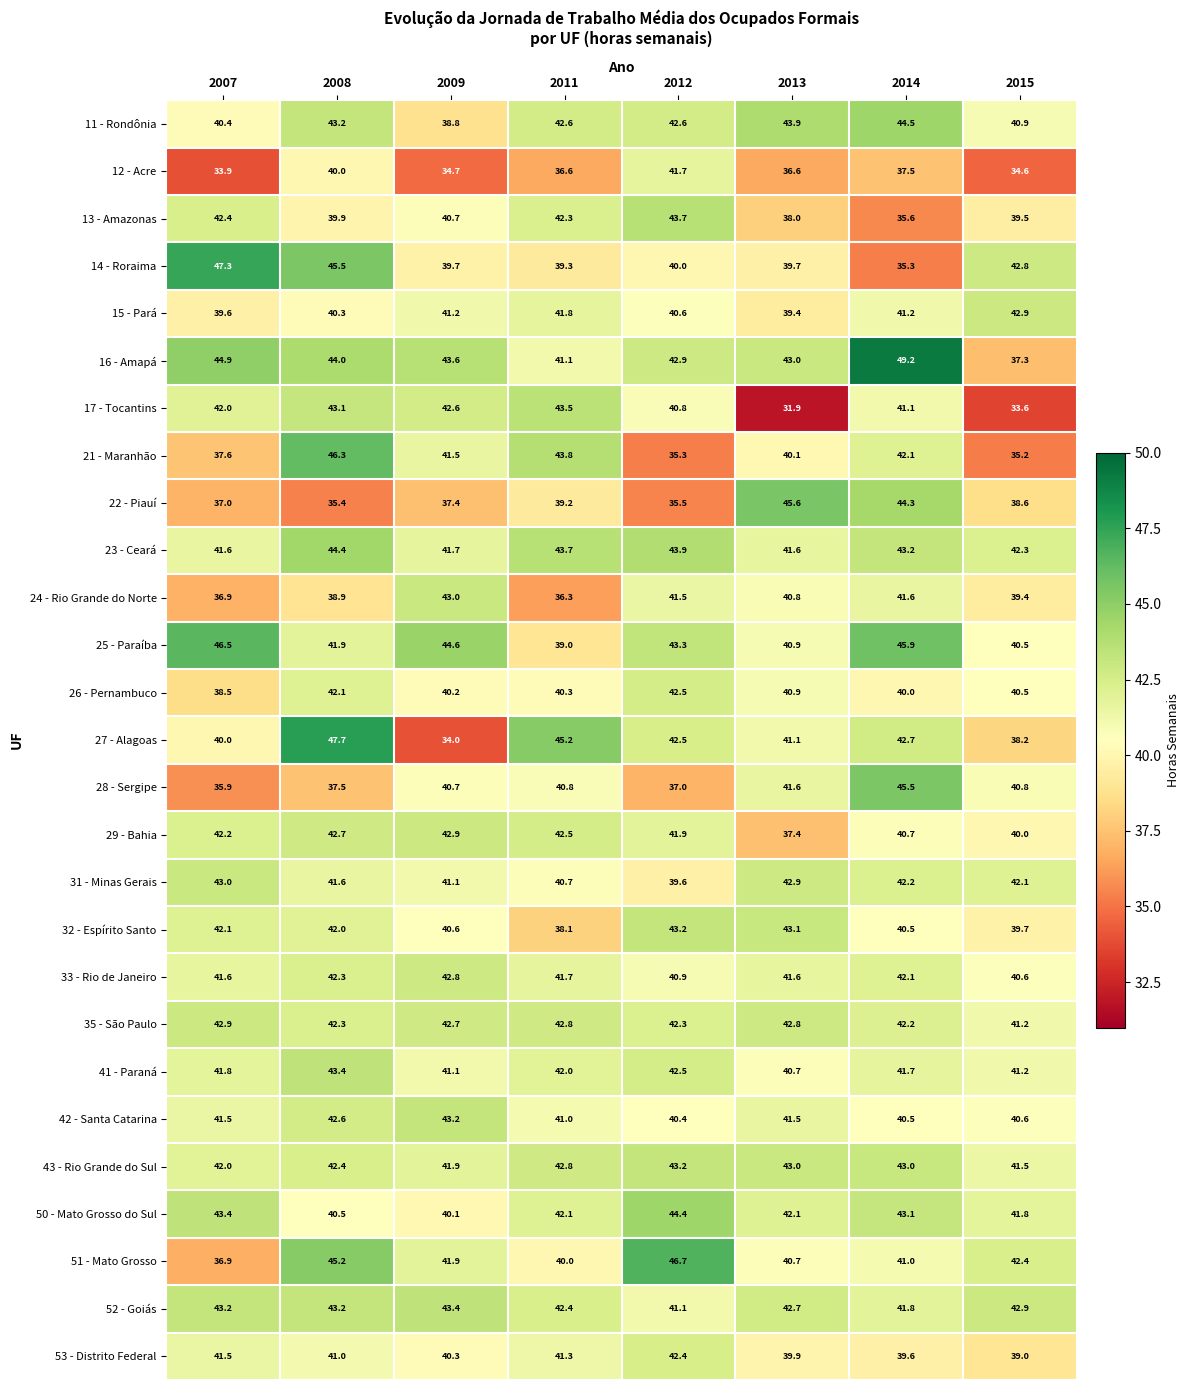

What is the total value across all series at 2009?

1106.4